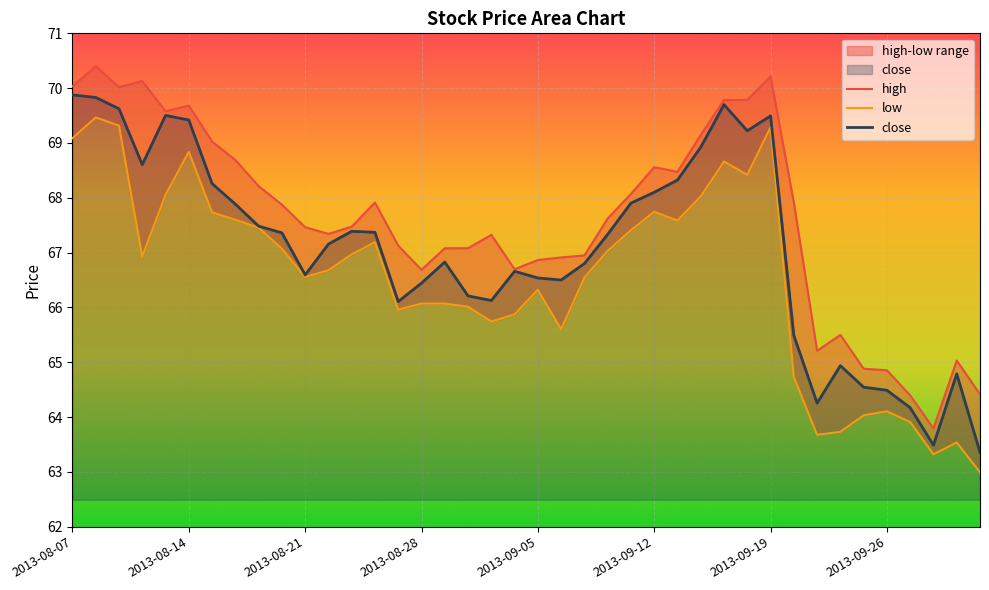

True or false: low and high intersect in this chart.

False